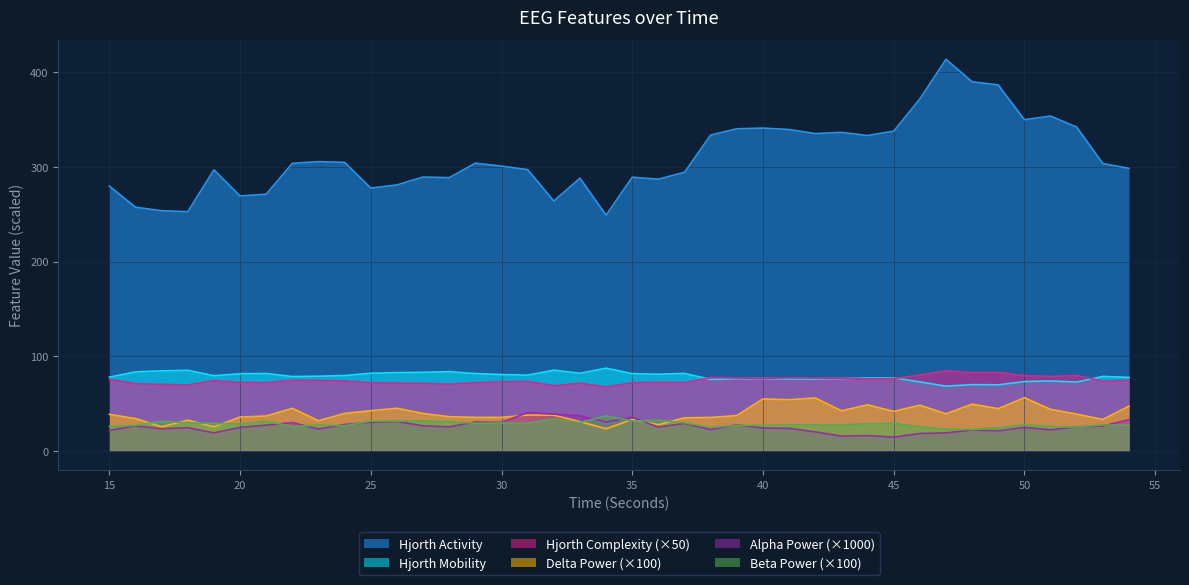

At 53, list the series in order from largest to smallest.

hjorthActivity_EEG, hjorthMobility_EEG, hjorthComplexity_EEG, deltaPower_EEG, betaPower_EEG, alphaPower_EEG